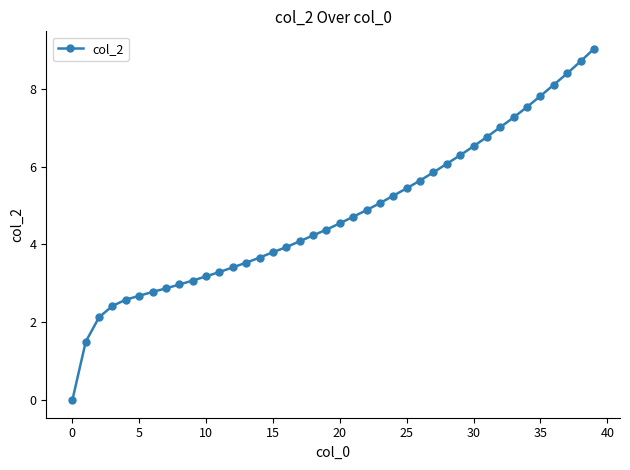

What is the average value?

4.8